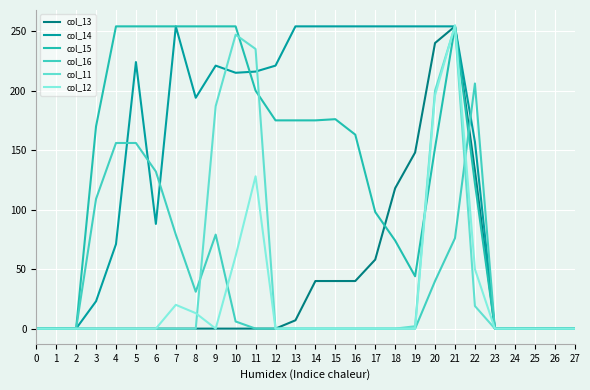

How many series are shown in this chart?

6